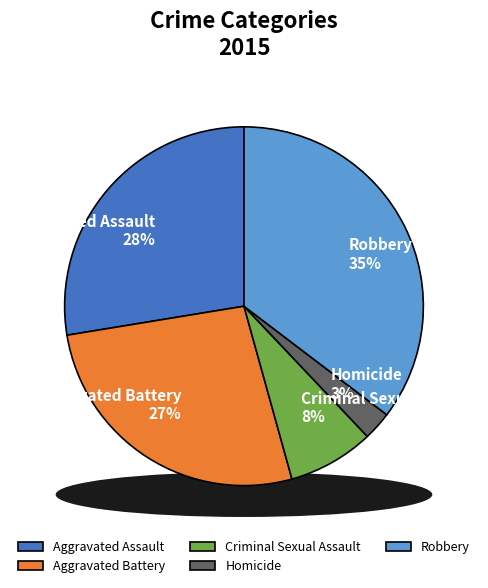

To the nearest percent, what is the average slice percentage?

20%